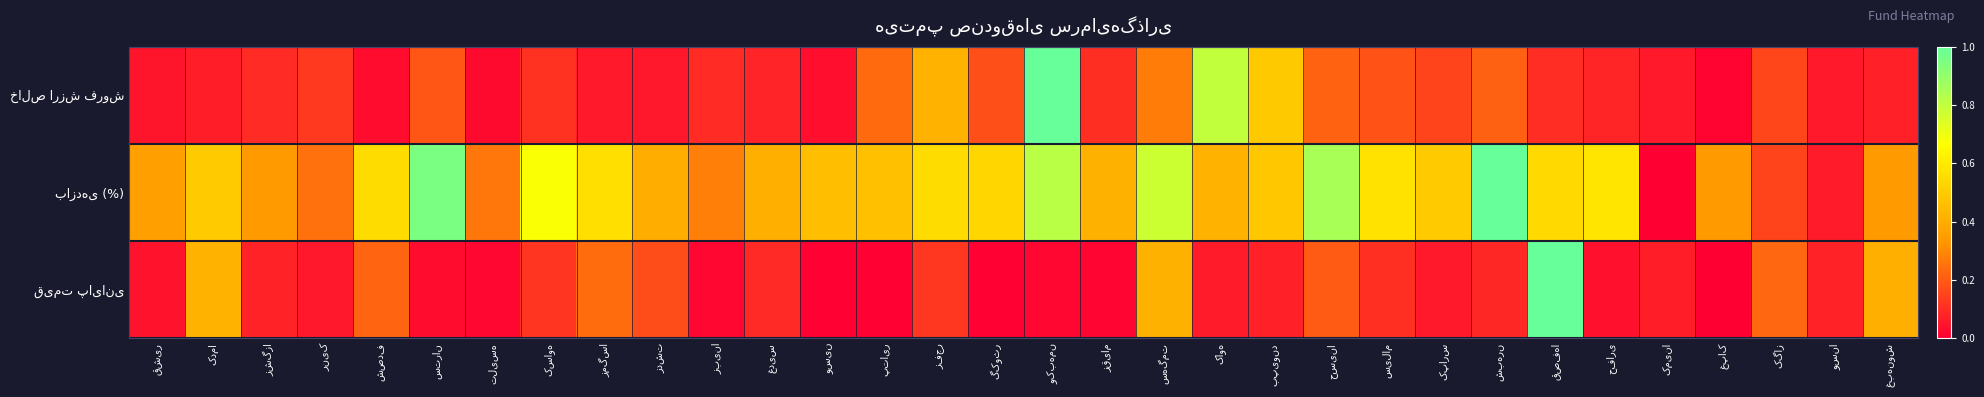

At زبینا, list the series in order from largest to smallest.

بازدهی (%), خالص ارزش فروش, قیمت پایانی